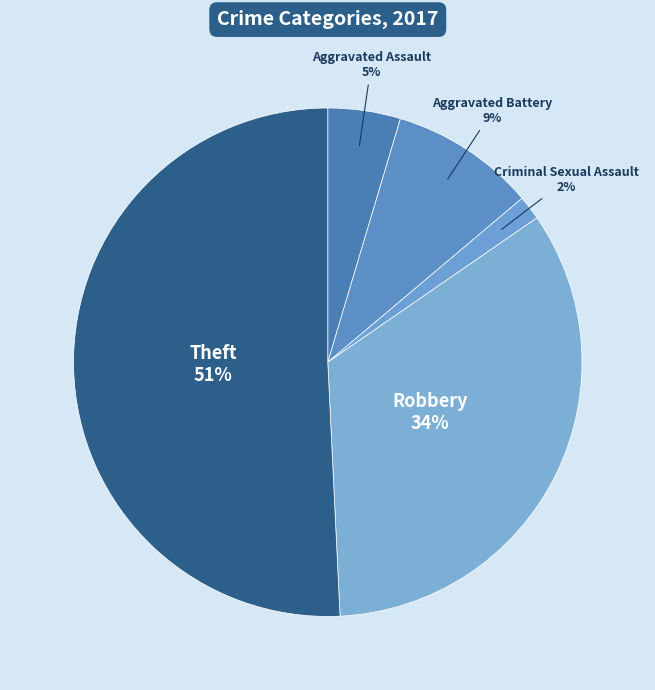

The Theft slice represents 51% of the pie. True or false?

True